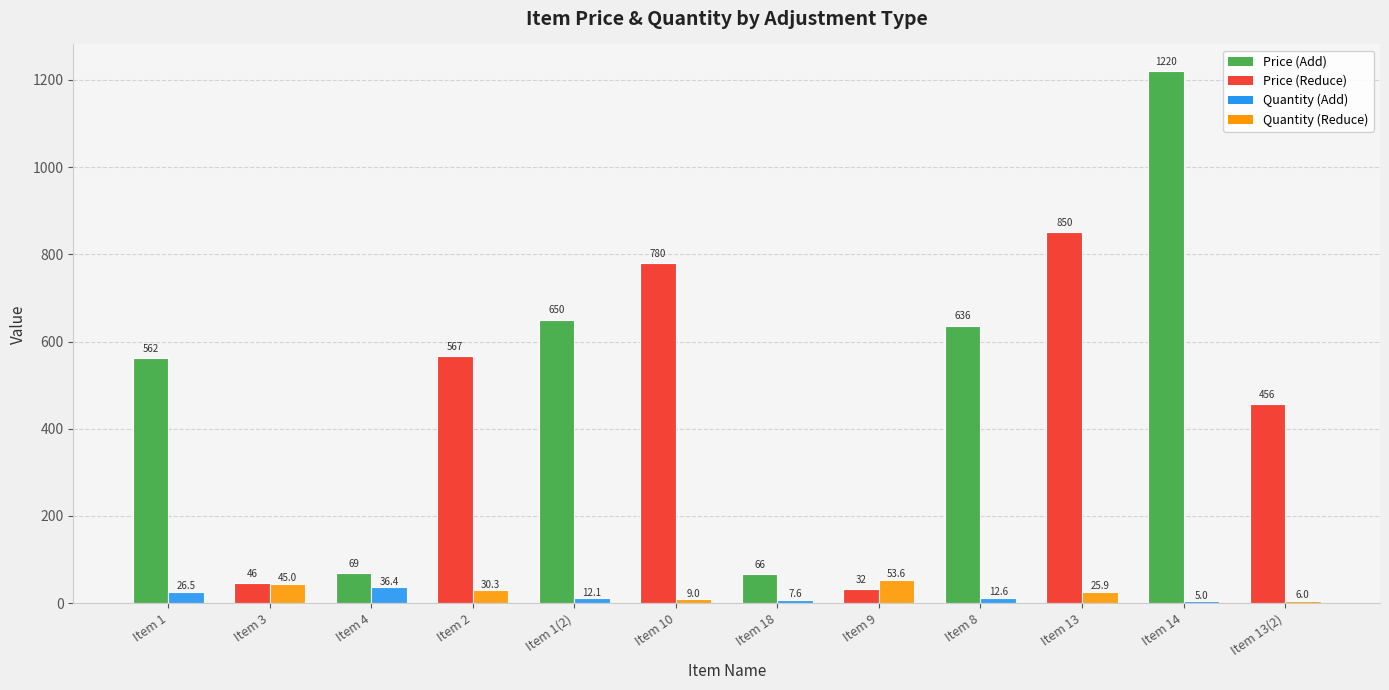

Which category has the highest value across all series?

Item 14